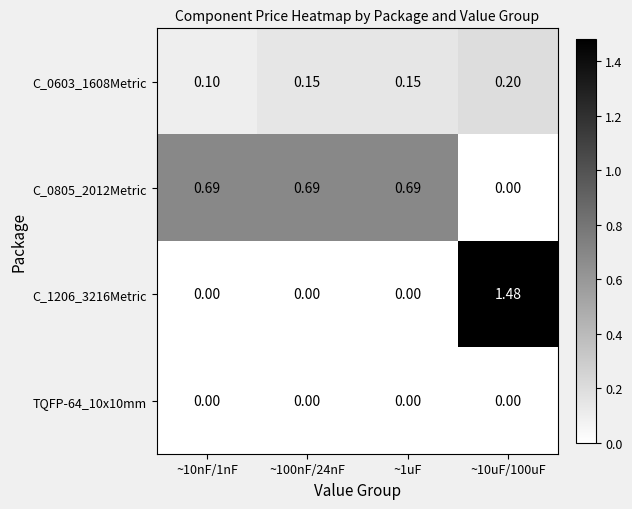

Is the value of C_1206_3216Metric at ~1uF greater than the value of C_0603_1608Metric at ~10nF/1nF?

No